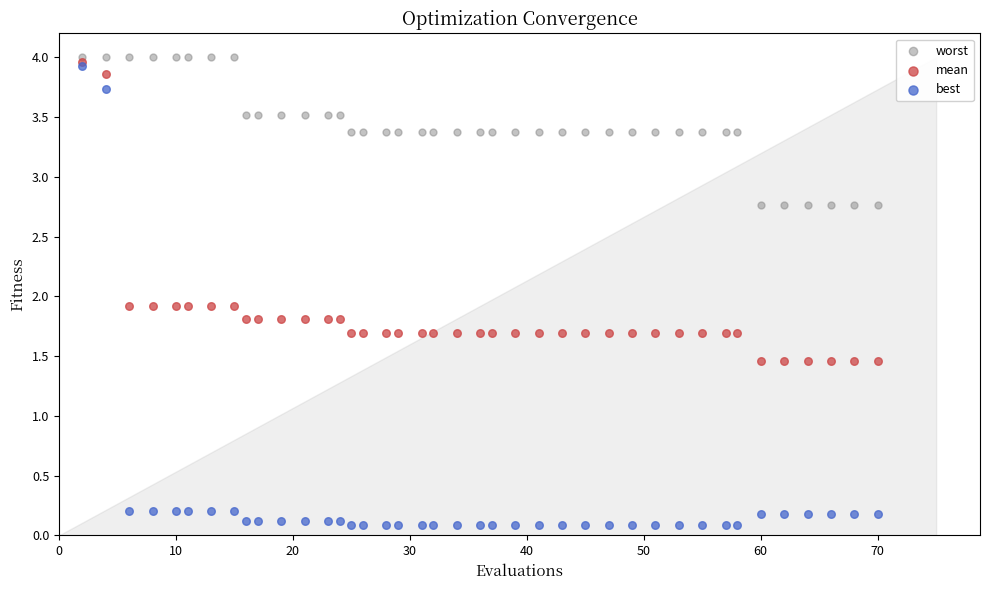

Which series reaches the maximum Y coordinate?

worst